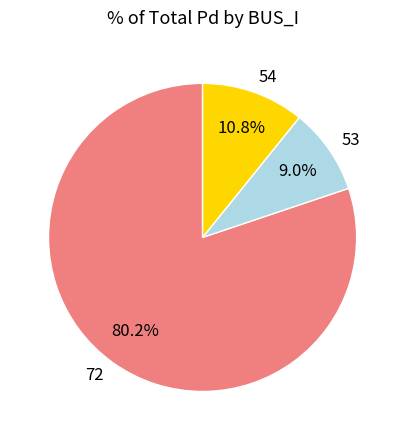

To the nearest percent, what percentage of the pie is 54?

11%